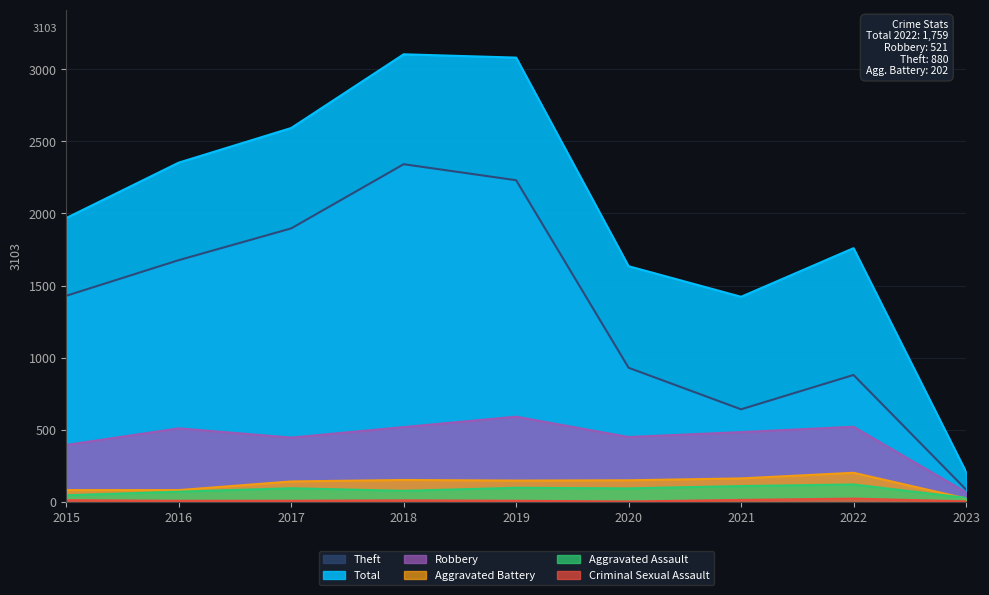

What is the value of the Aggravated Assault point at the 3rd from the left?

95